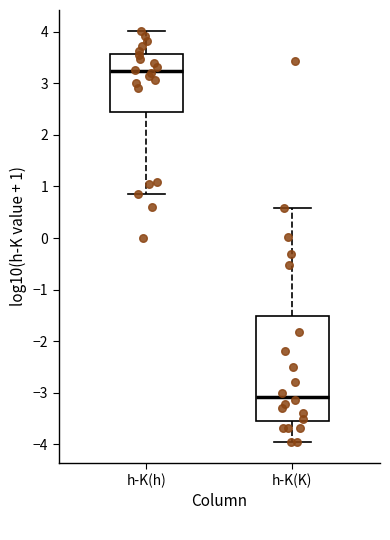

Which box has the lowest median line?

h-K(K)